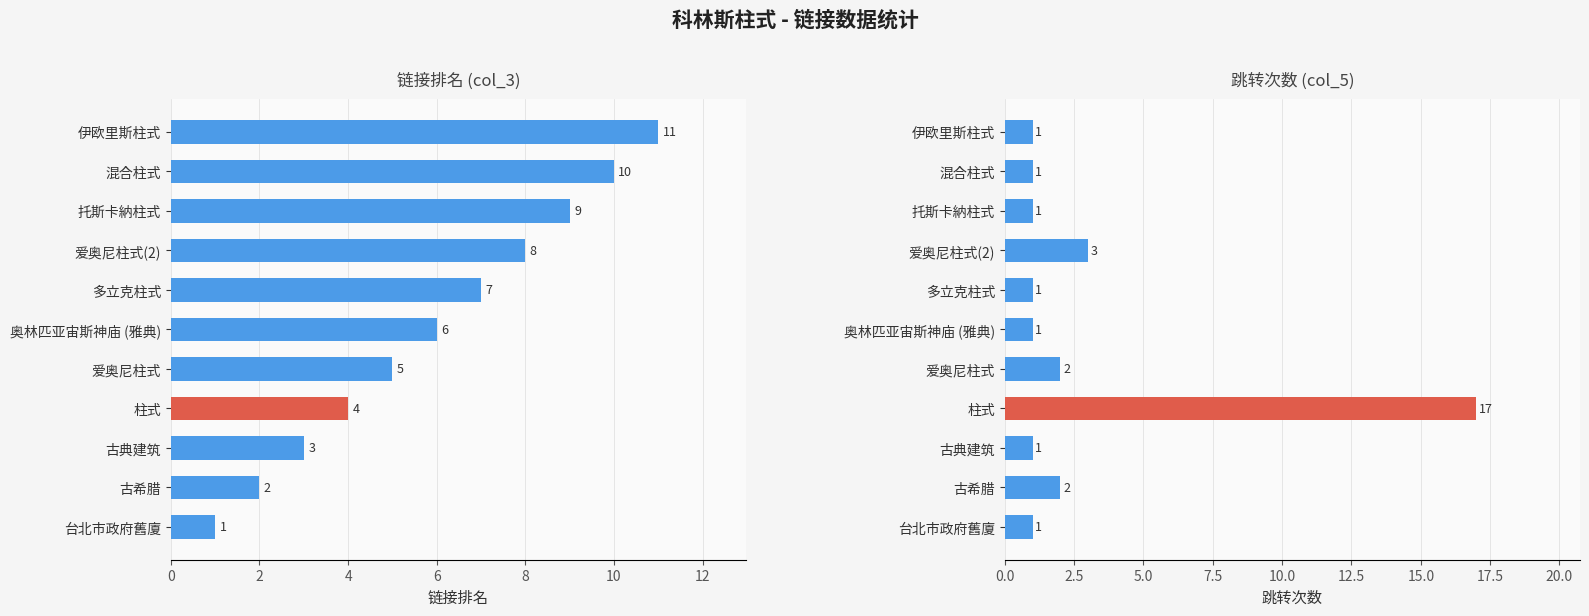

How many data points in 跳转次数 (col_5) are above 1?

4